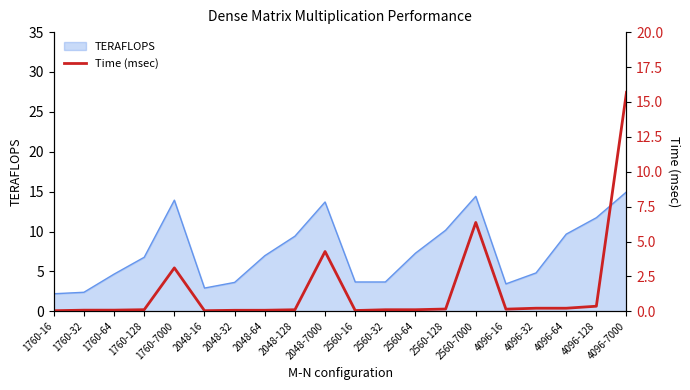

Reading left to right, list all the values displayed in this chart.

0.0	0.1	0.1	0.1	3.1	0.0	0.1	0.1	0.1	4.3	0.1	0.1	0.1	0.2	6.4	0.2	0.2	0.2	0.4	15.7